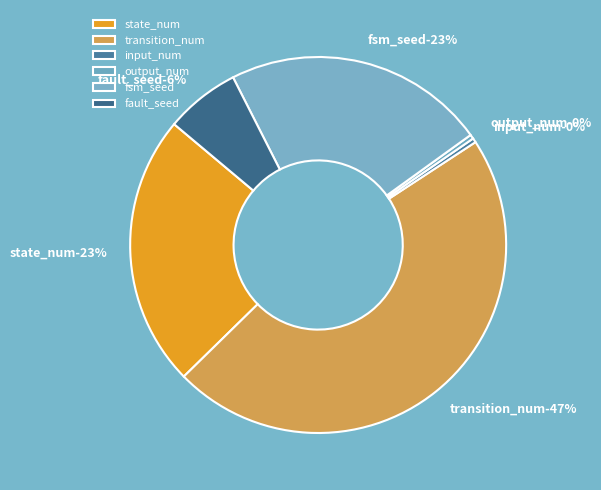

How many segments does this pie chart have?

6